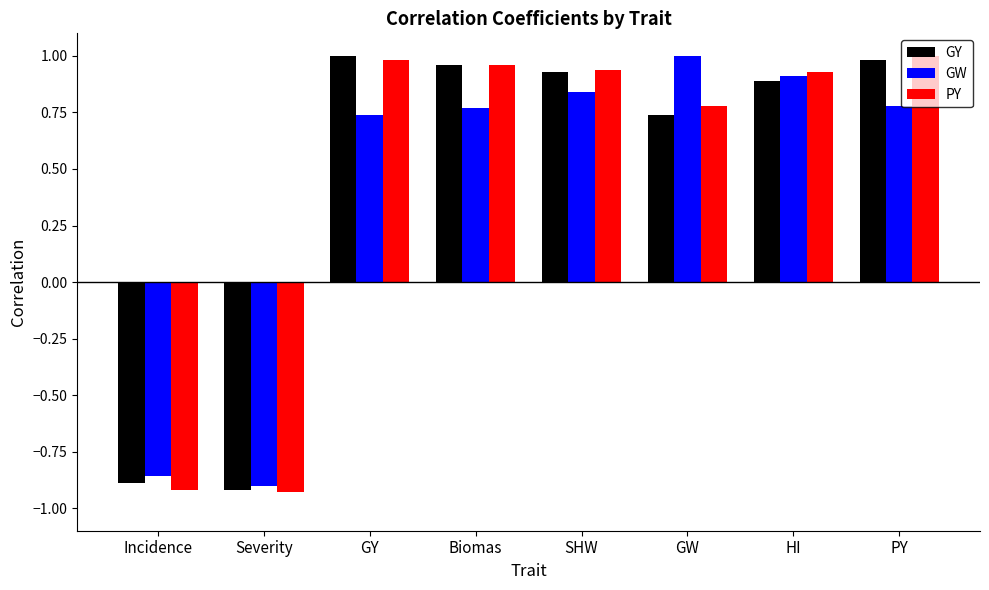

What is the difference between the second highest and second lowest values in the GY series?

1.9